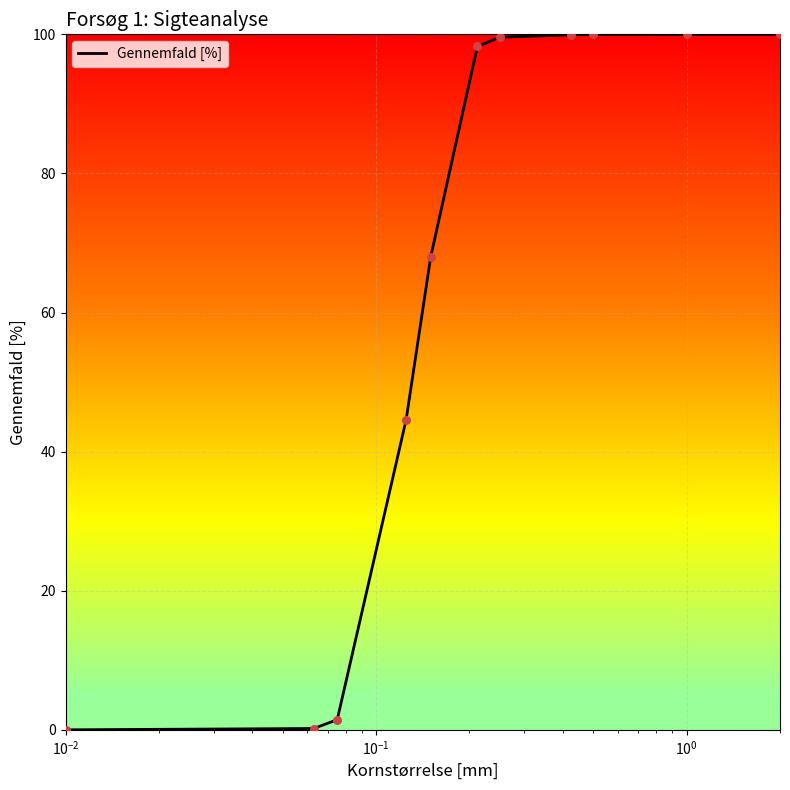

What is the difference between the maximum and minimum values?

100.0